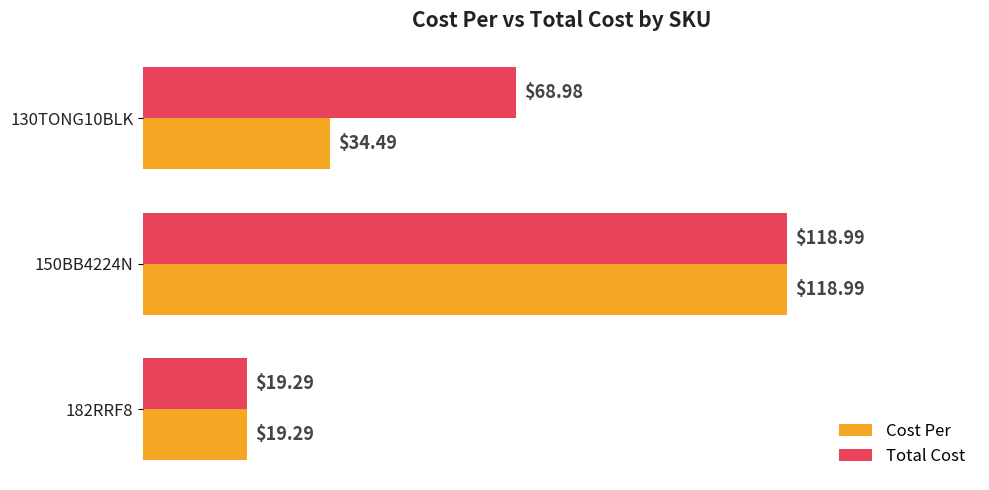

Which series changed the most between 150BB4224N and 130TONG10BLK?

Cost Per